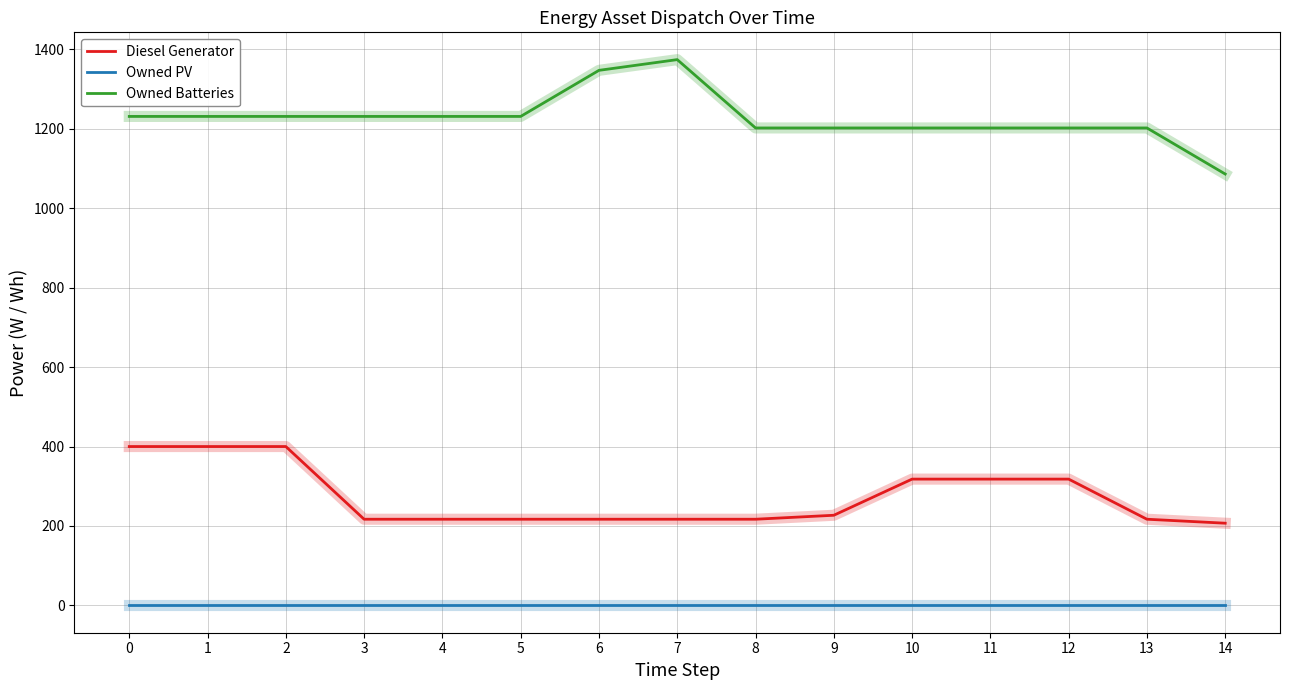

What is the average value of the Diesel Generator series?

274